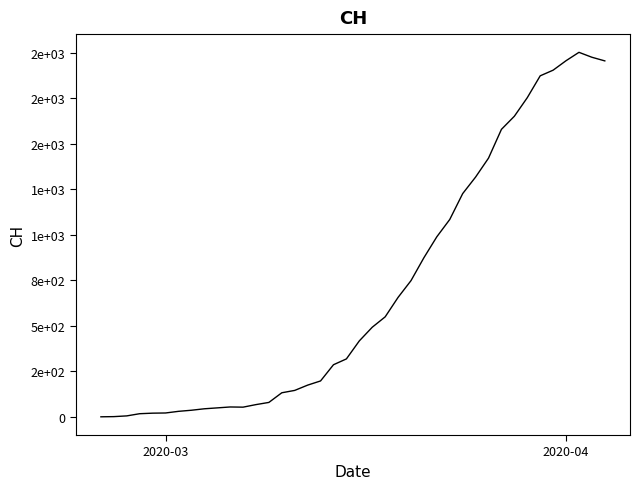

Does the chart have visible grid lines?

No